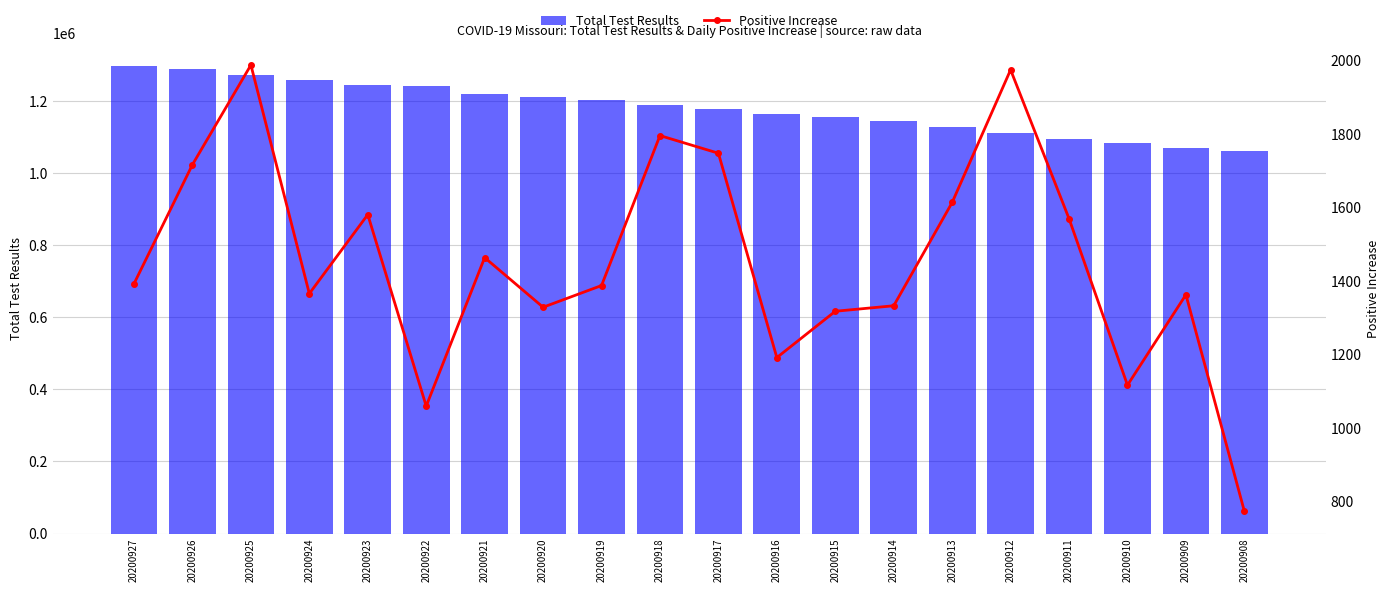

The value of Total Test Results at 20200912 is 1650756. True or false?

False